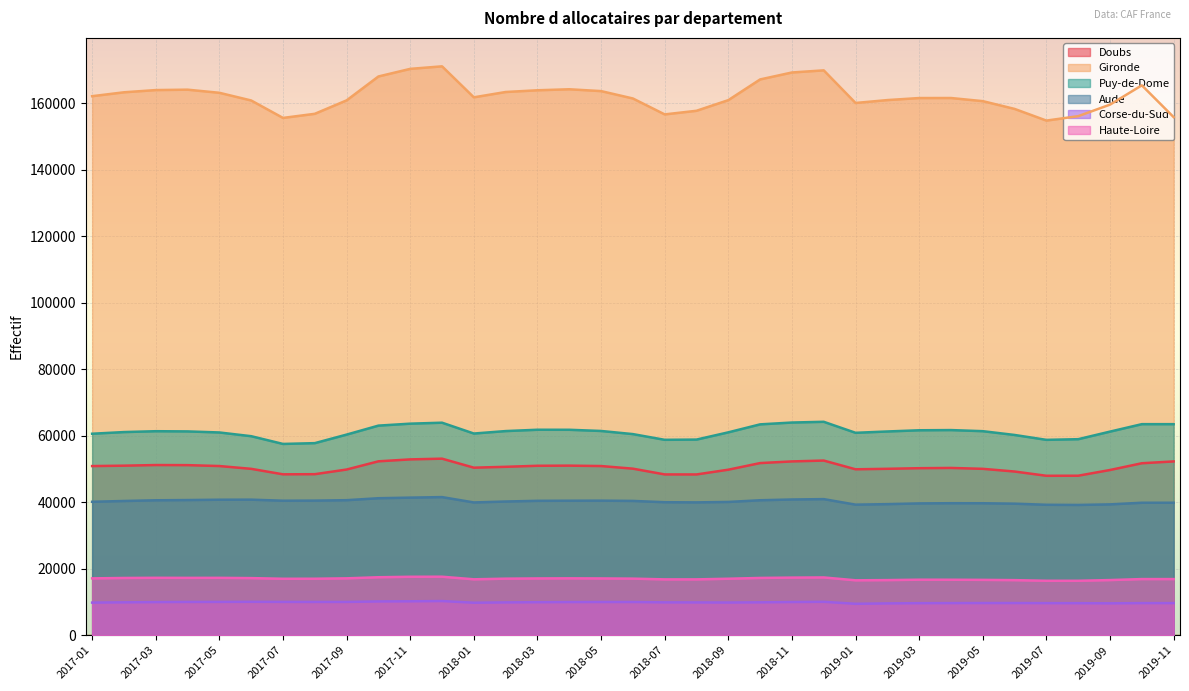

True or false: Puy-de-Dome and Haute-Loire intersect in this chart.

False